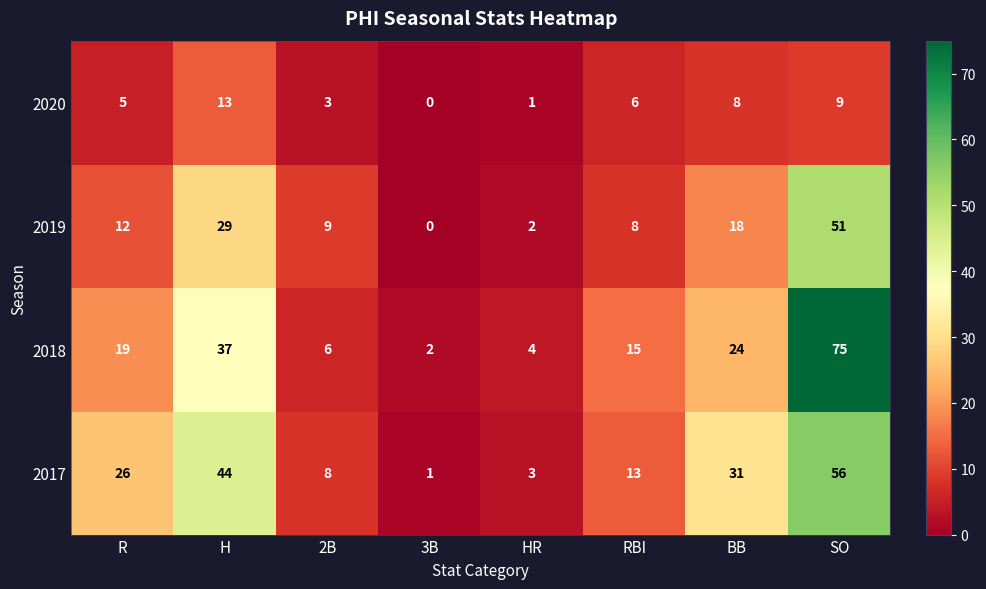

Which category has the lowest value in the 2020 series?

3B